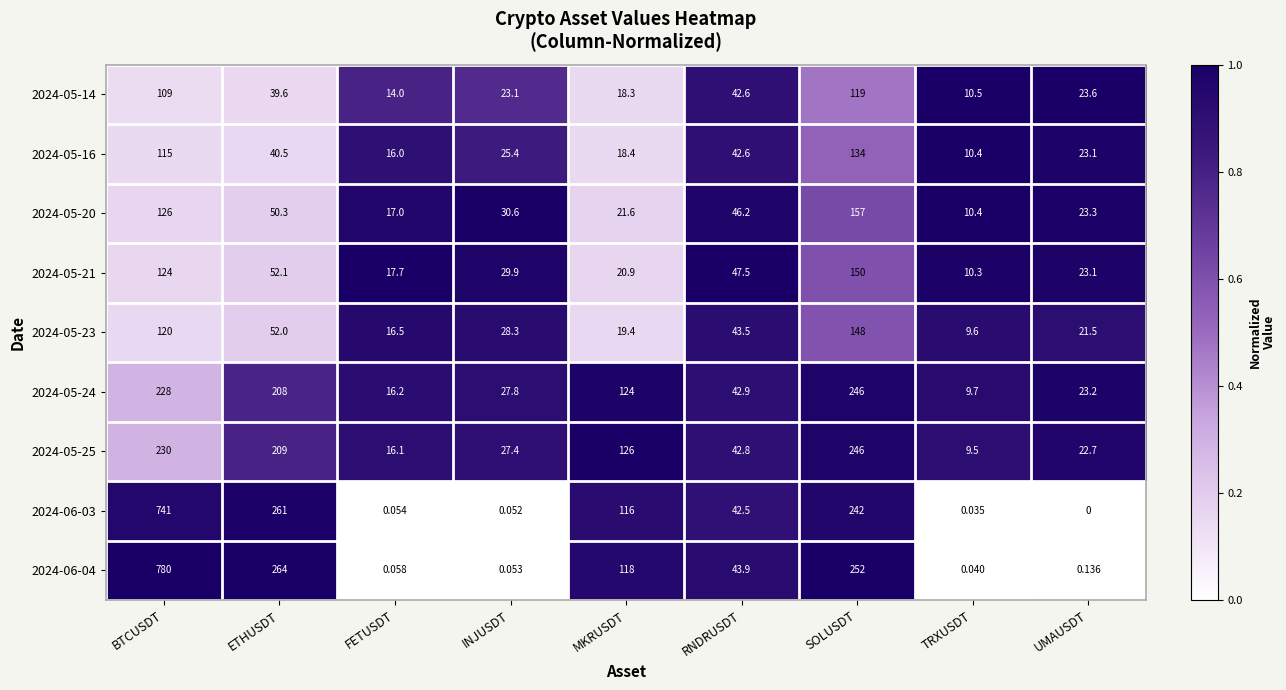

At which label is 2024-05-21 closest to 80?

ETHUSDT